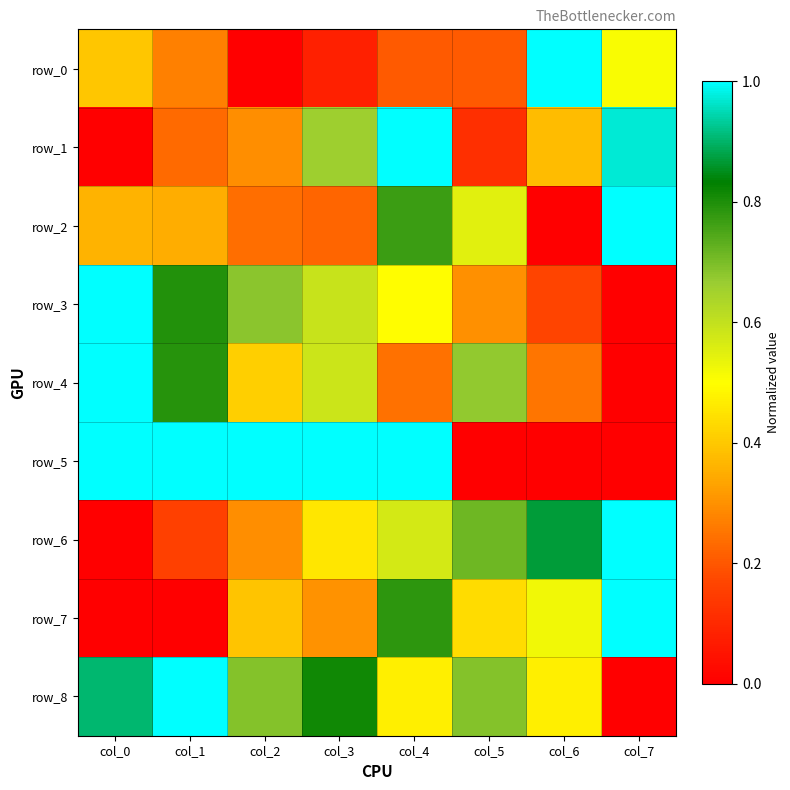

True or false: row_7 has a value of 0.3 at col_3.

True